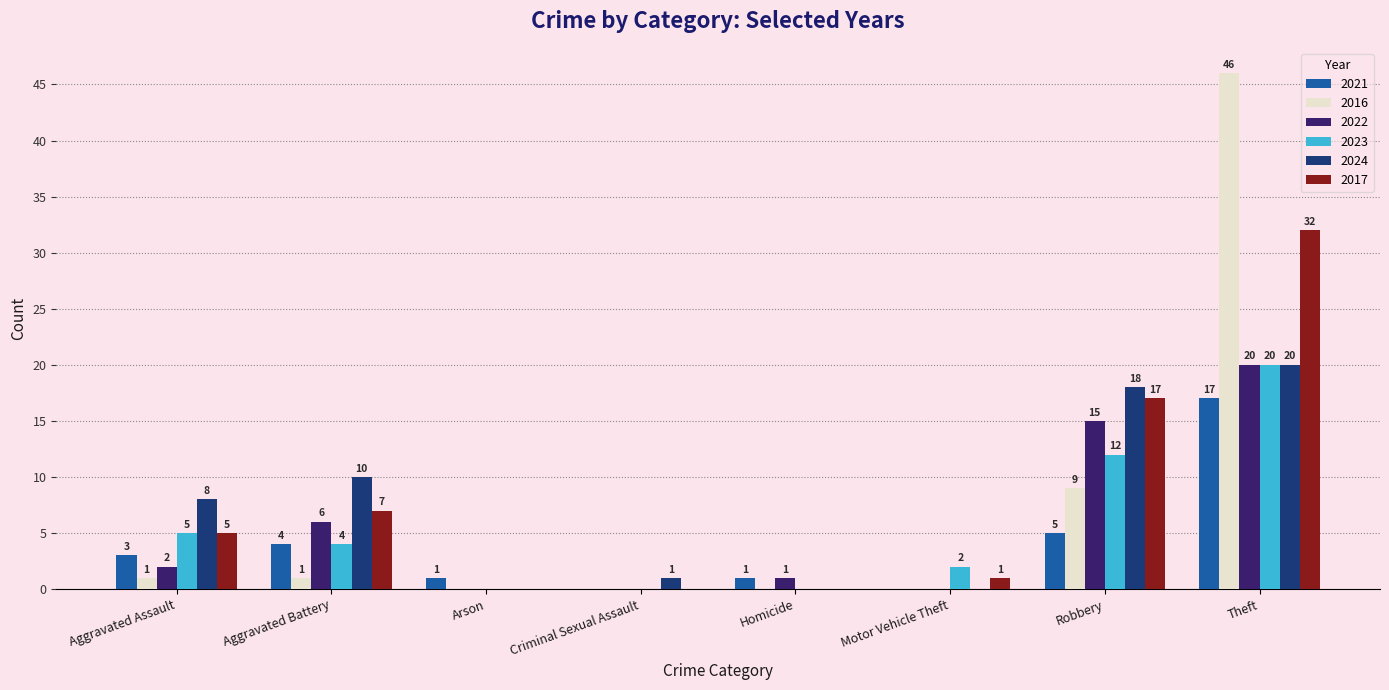

Which series has the largest total across all categories?

2017